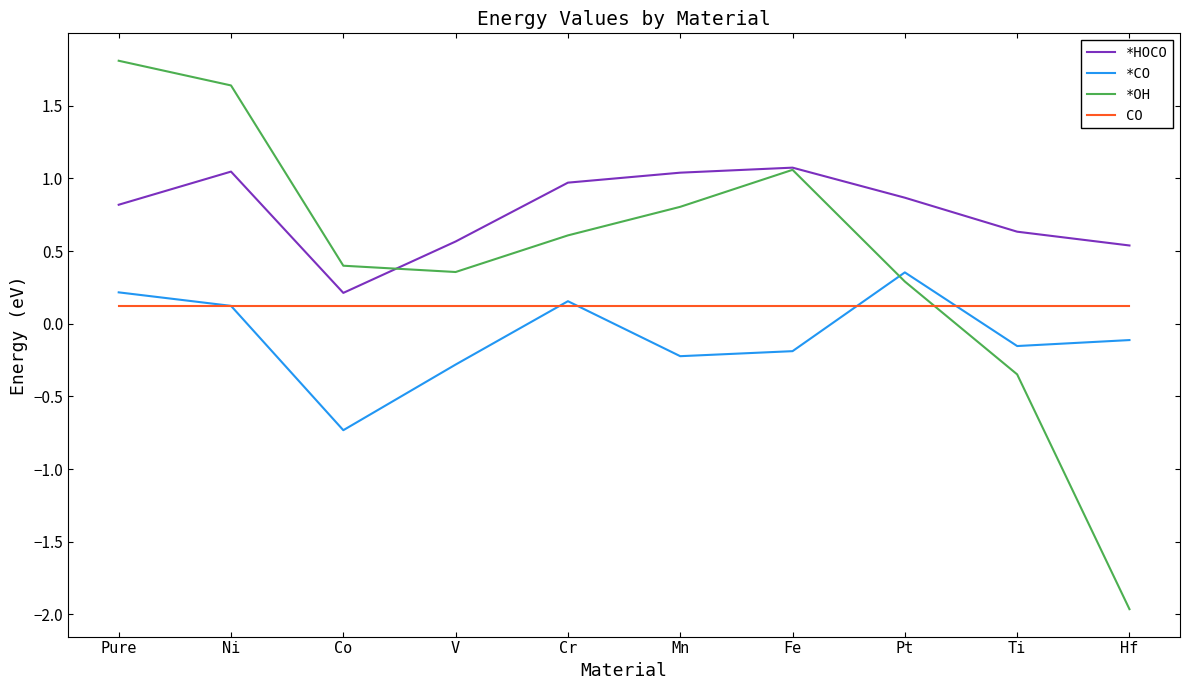

What position from the right is Hf?

1